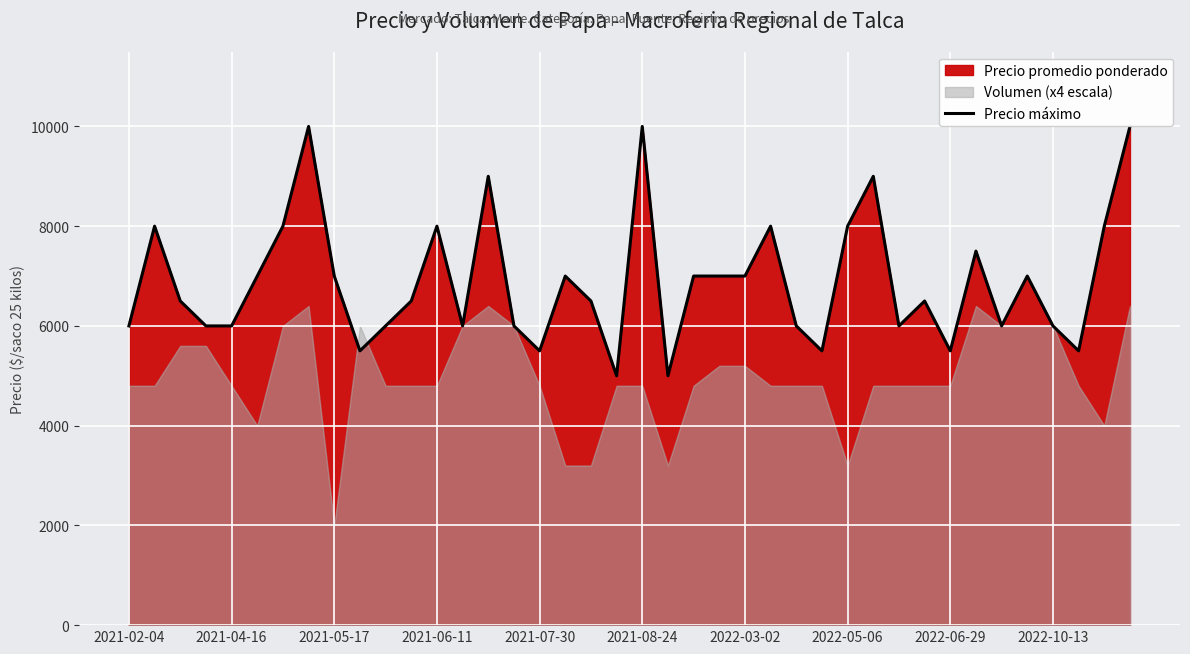

How many data points are less than 6500?

17